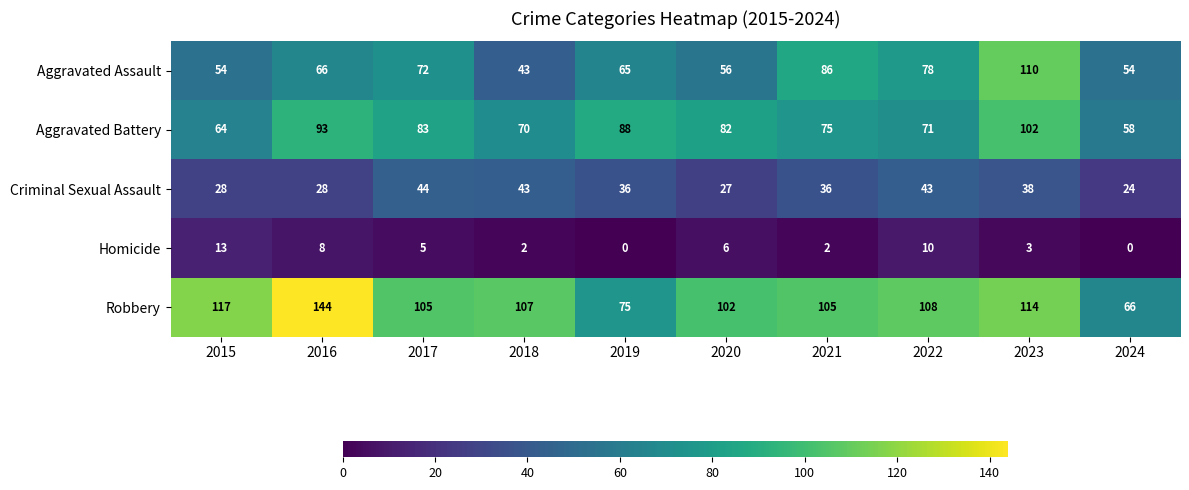

List the series in order of their peak value, lowest first.

Homicide, Criminal Sexual Assault, Aggravated Battery, Aggravated Assault, Robbery